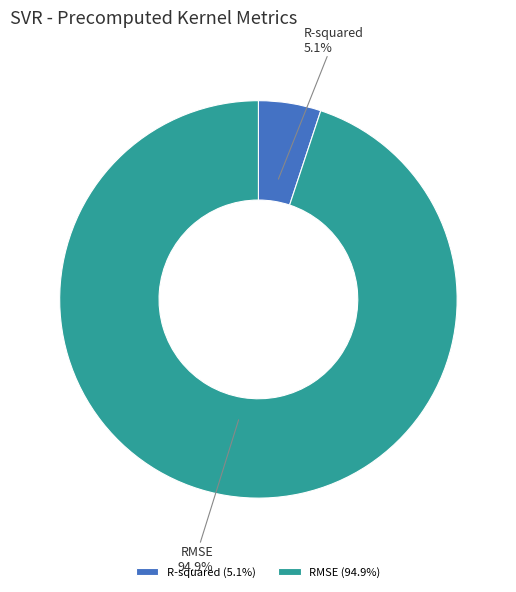

Which has a higher value, R-squared or RMSE?

RMSE